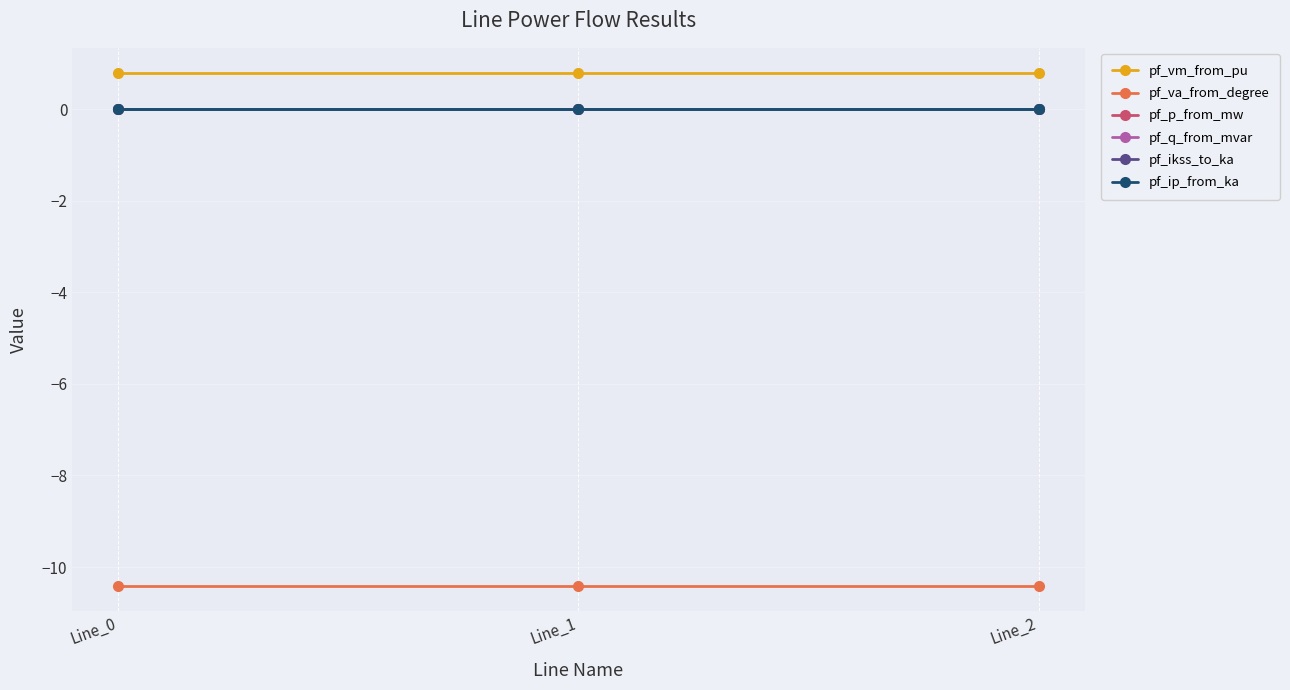

What is the smallest value displayed?

-10.4